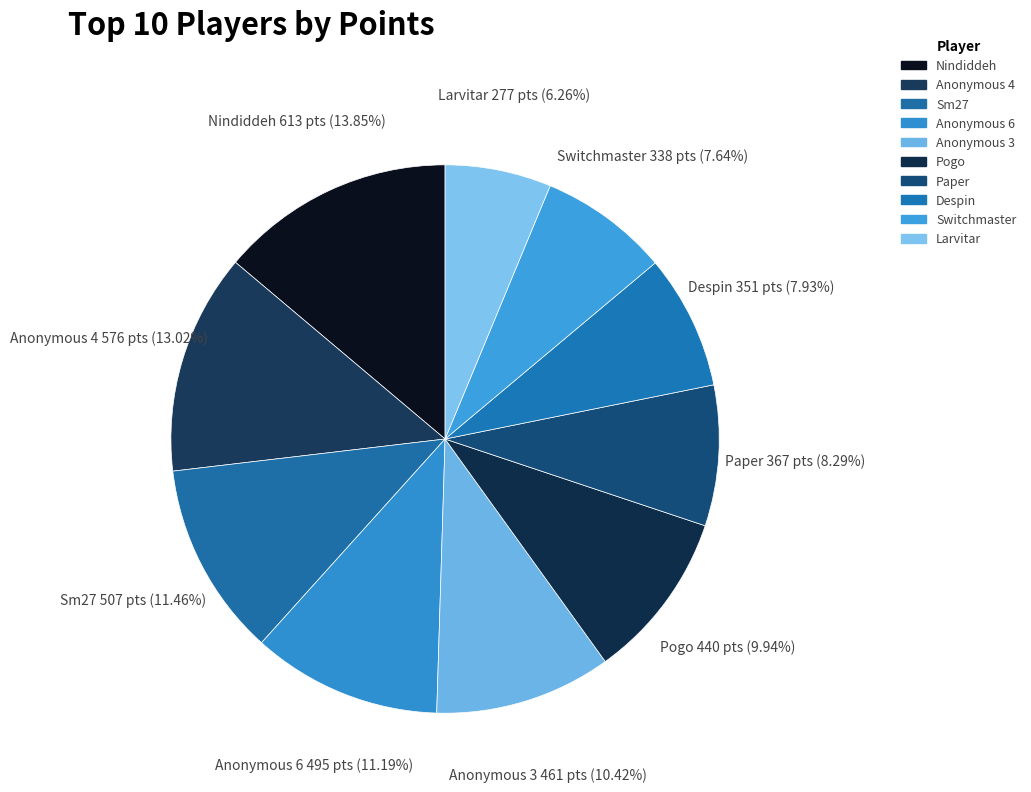

Combined, what portion of the pie is Anonymous 6 and Anonymous 3?

21.6%